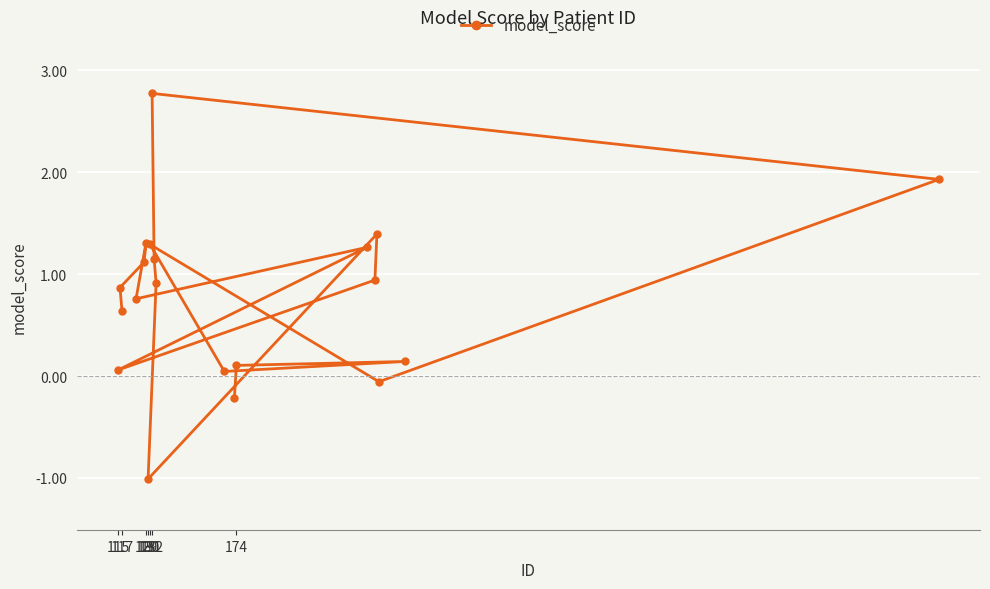

What is the difference between the second highest and minimum values?

2.9